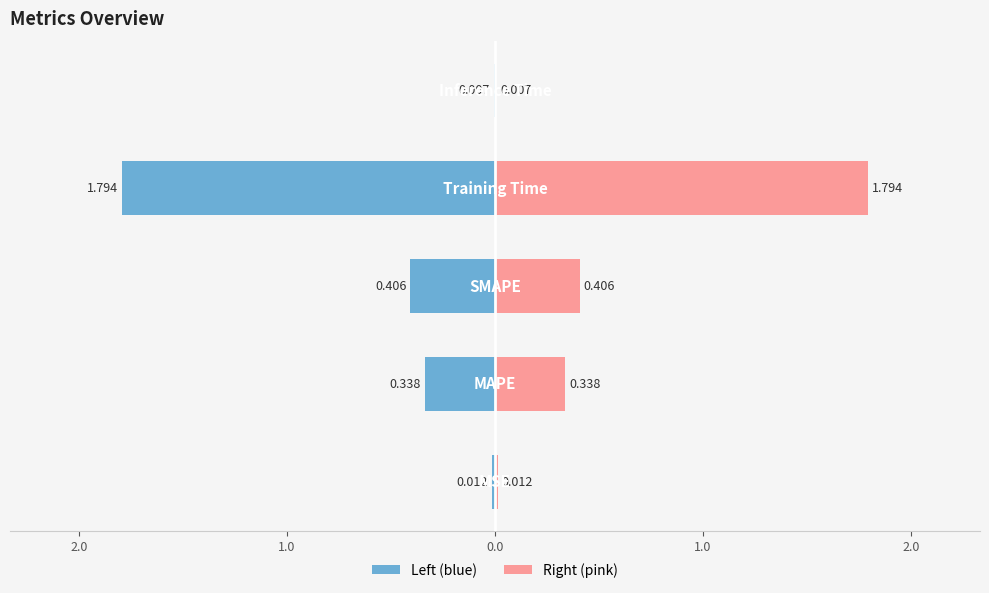

What is the difference between the second highest and second lowest values in the col_1 (right) series?

0.4